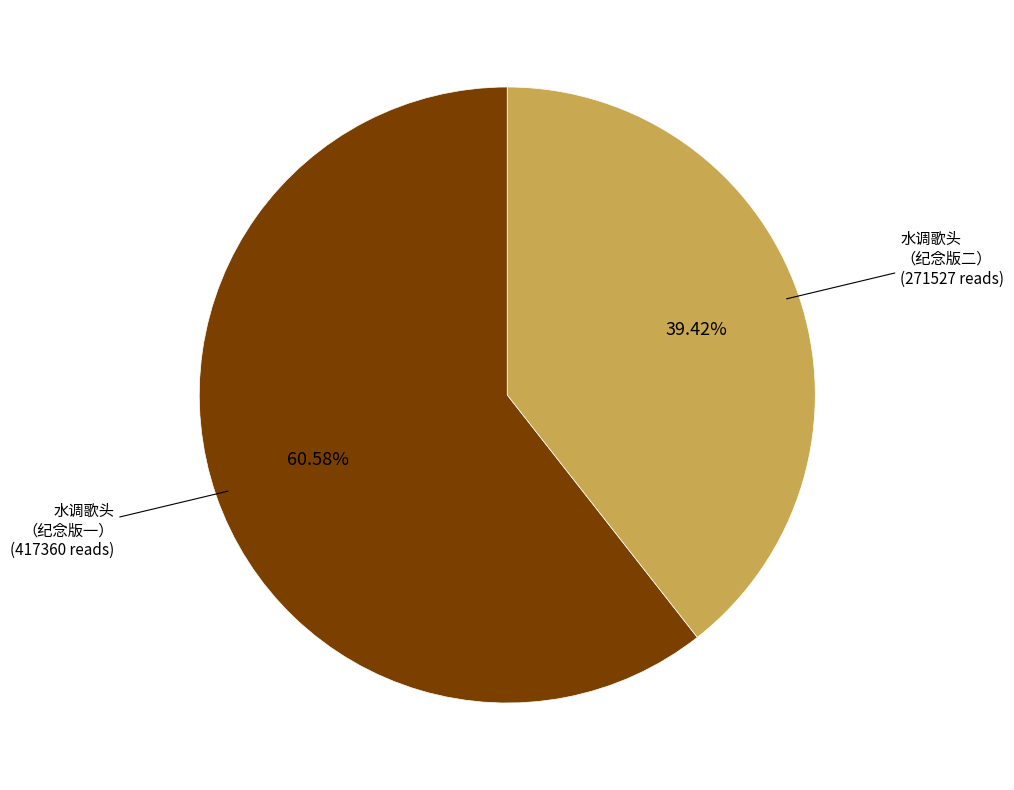

Is there any slice that represents more than half of the pie?

Yes